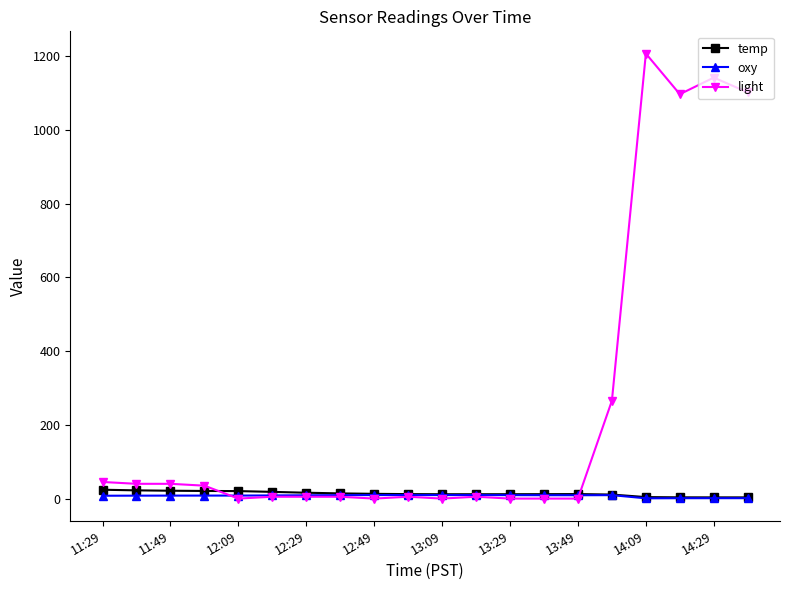

Which series has the largest total across all categories?

light